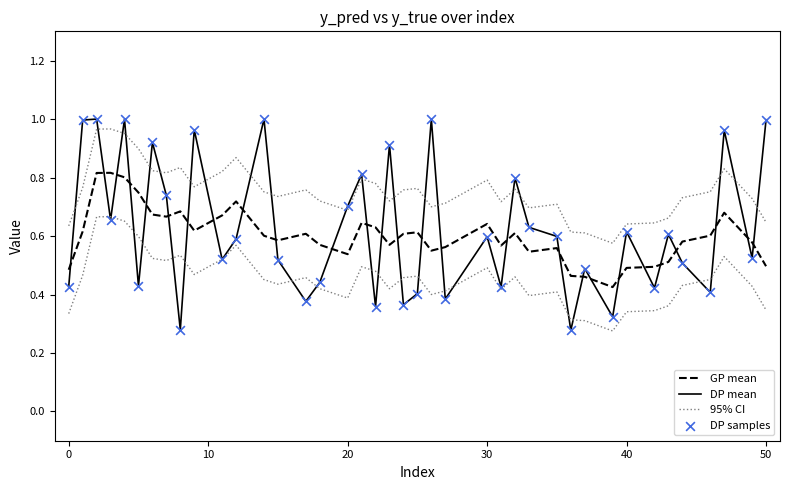

Which series has the widest spread of Y values?

DP mean